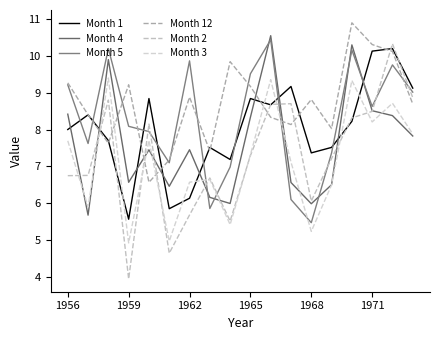

What is the label of the 3rd point from the left?

1962